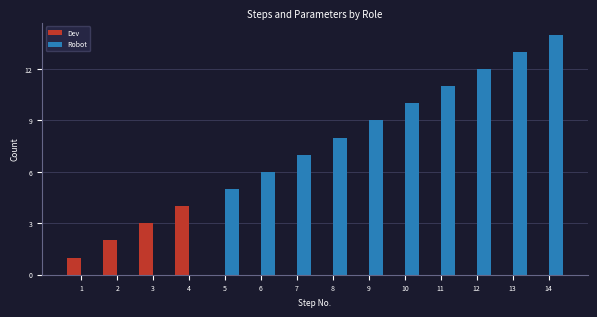

Which category has the highest value across all series?

14